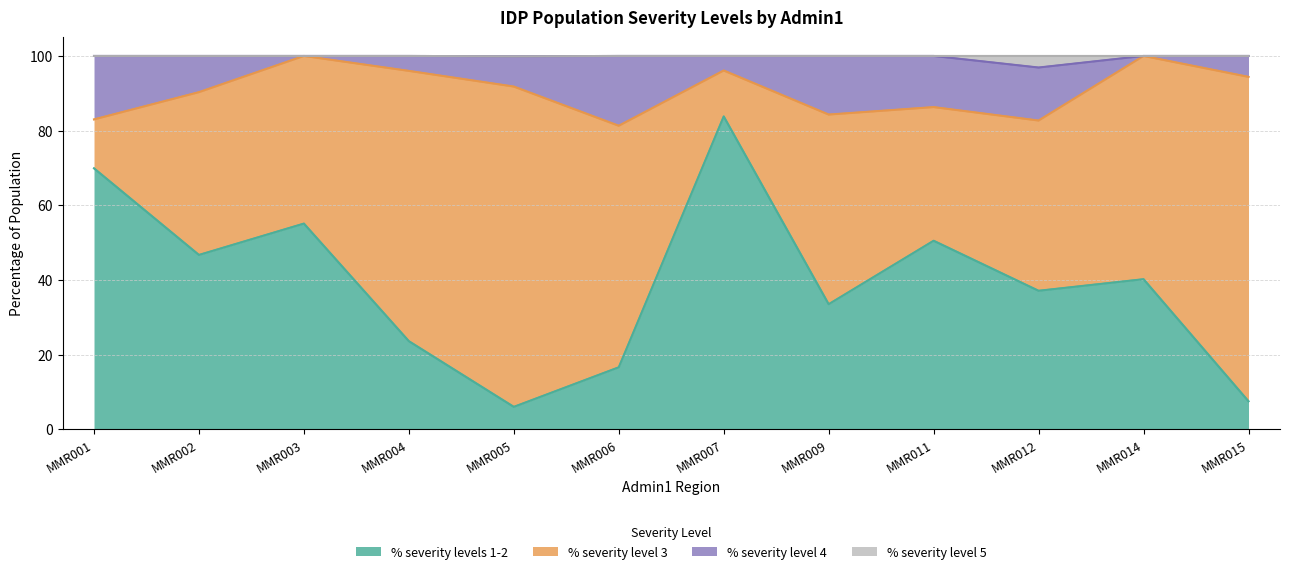

What is the difference between the highest and lowest values at MMR003?

44.9